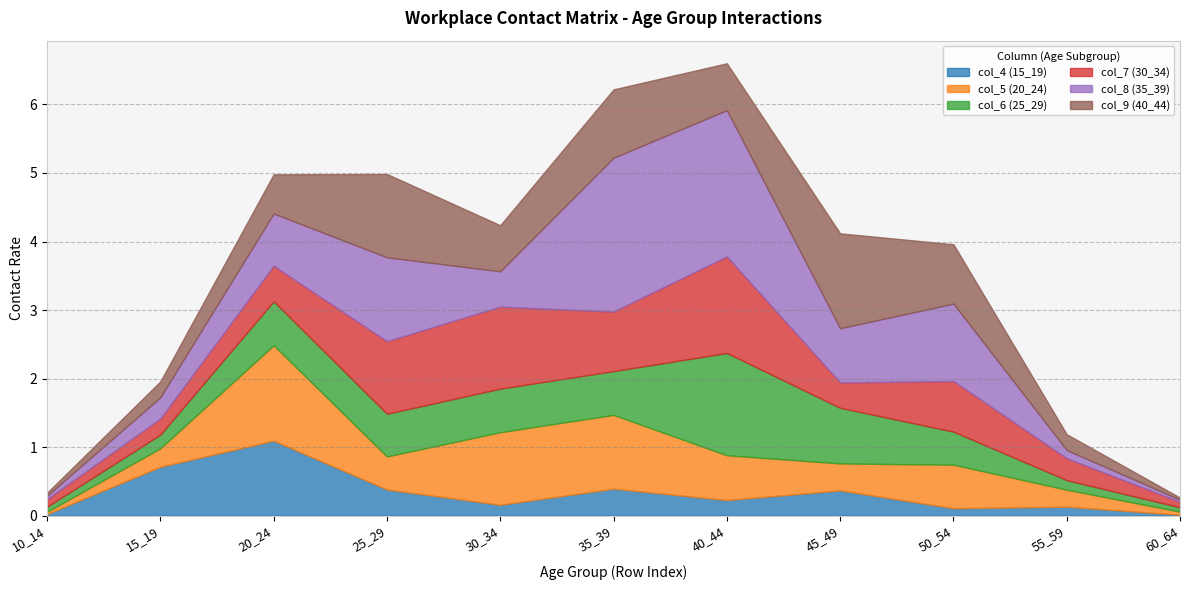

At which category does col_8 (35_39) reach its first local valley?

30_34